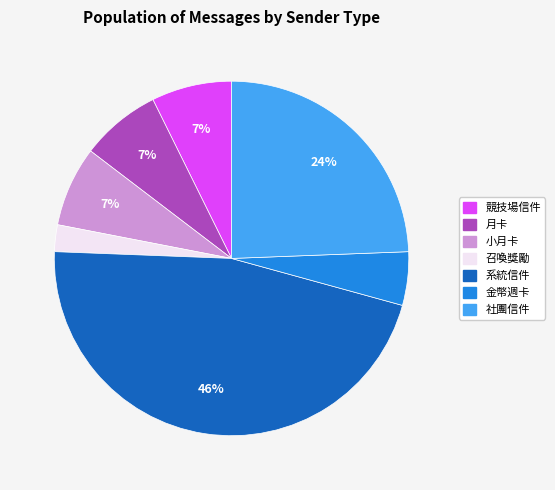

Is 月卡 the majority of the pie?

No